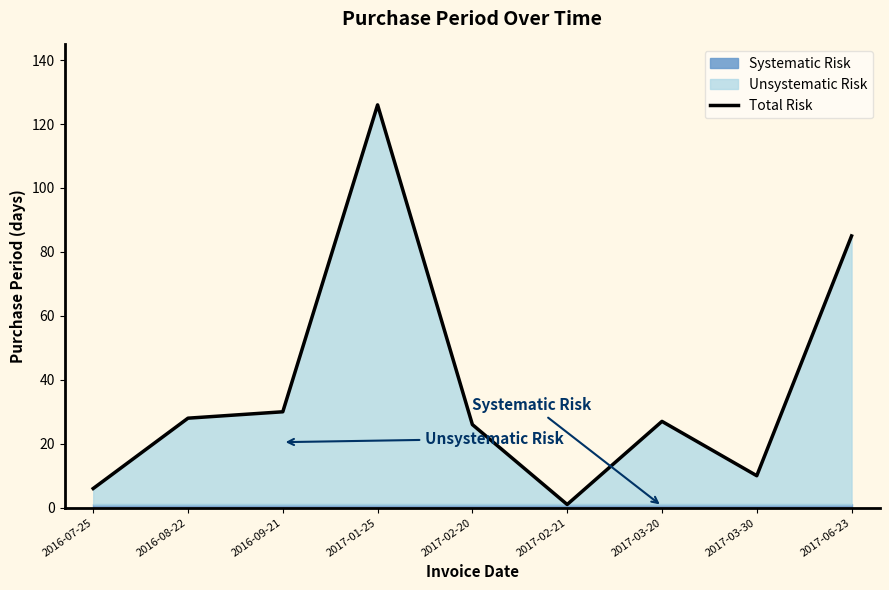

How many data points are above 27?

4